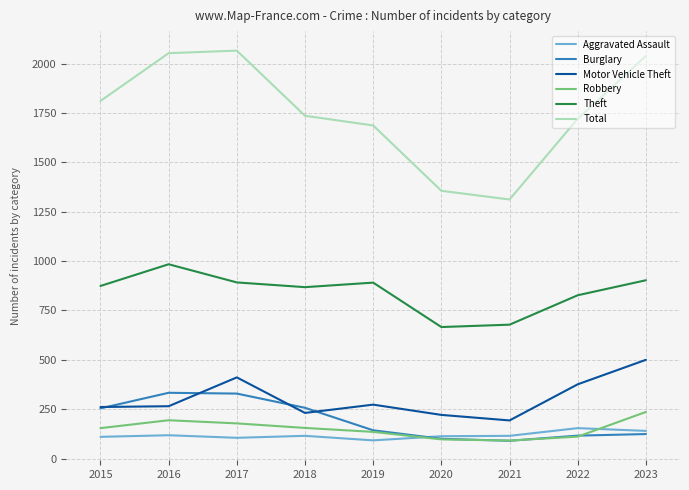

Which series has the largest total across all categories?

Total